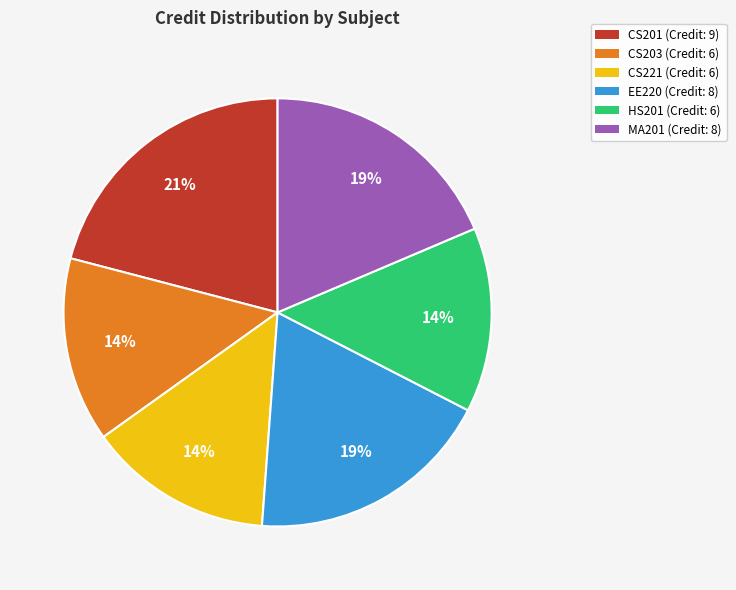

Which slice is the largest?

CS201